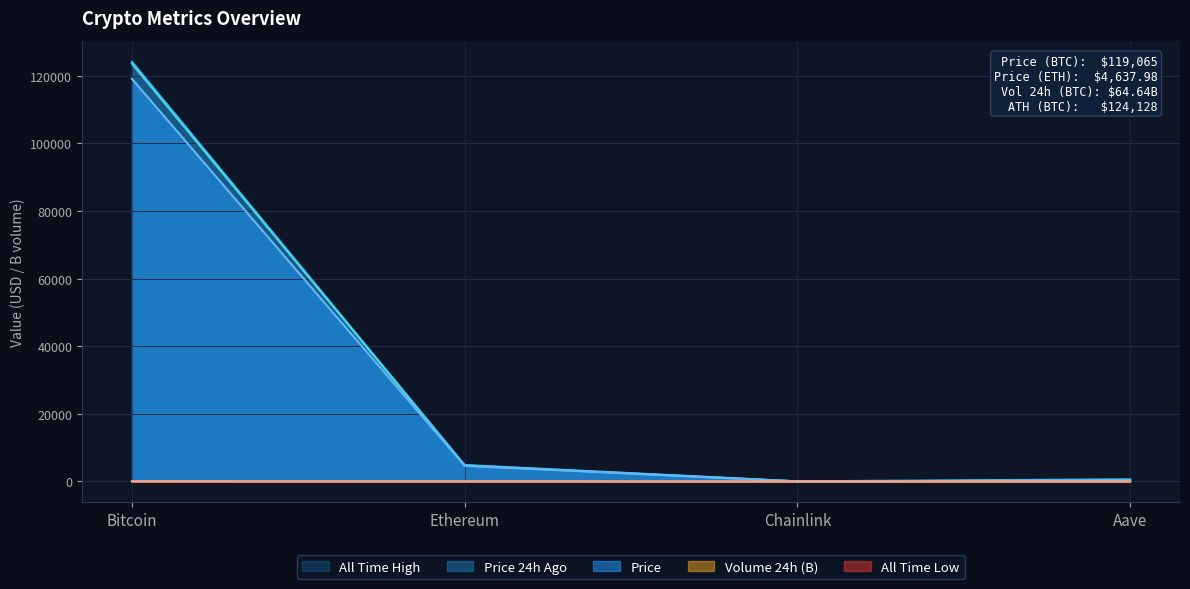

True or false: Price has more than 1 interior local peaks.

False